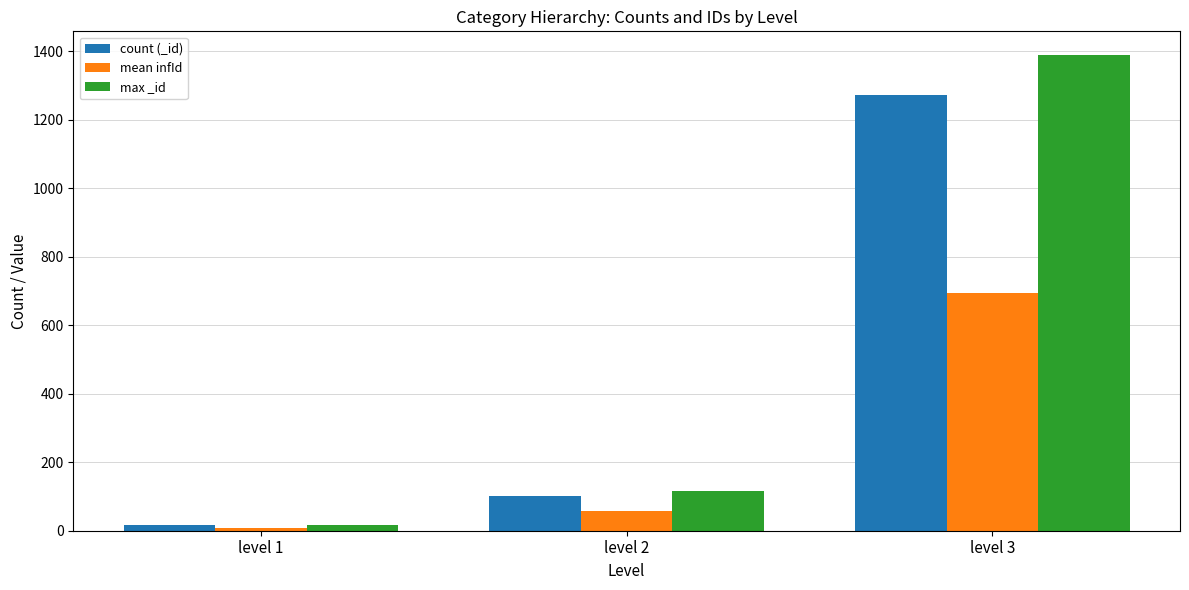

What is the smallest value displayed?

8